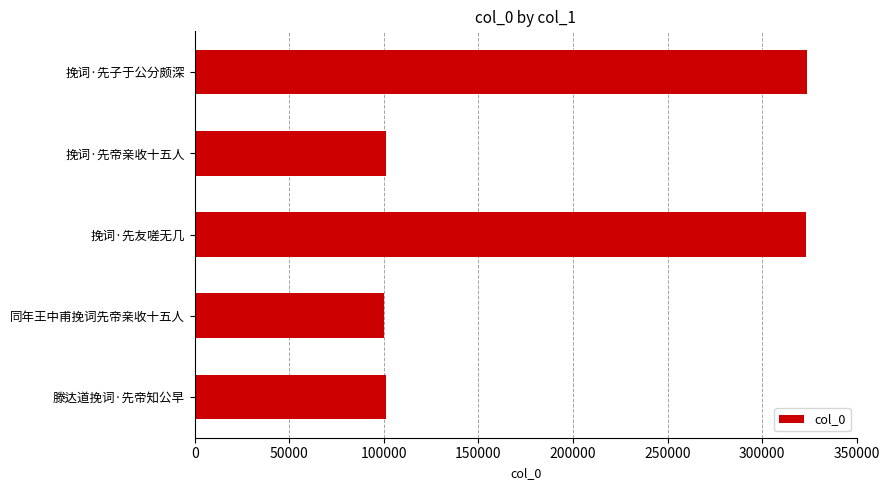

What is the difference between the maximum and minimum values?

223401